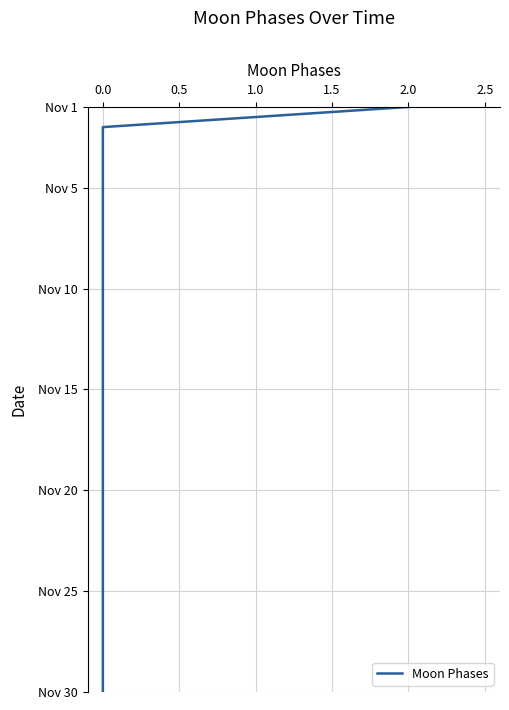

How many lines are shown in the chart?

1